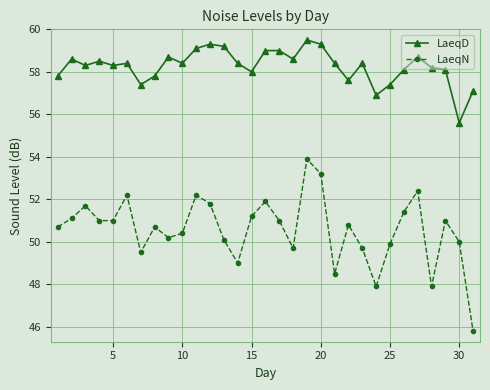

Rank the series by their average value, from highest to lowest.

LaeqD, LaeqN